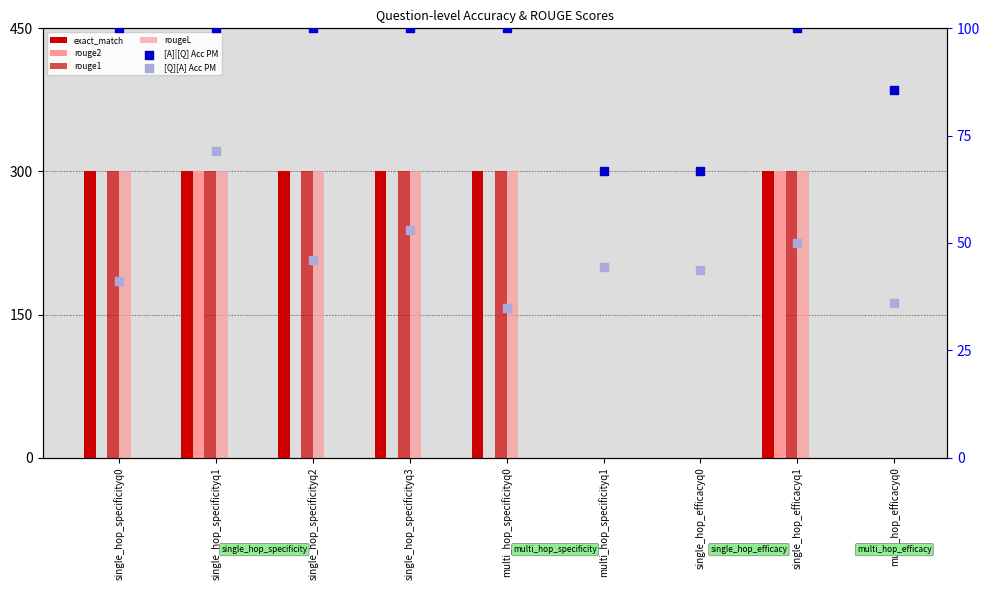

Which series has the widest spread of Y values?

exact_match